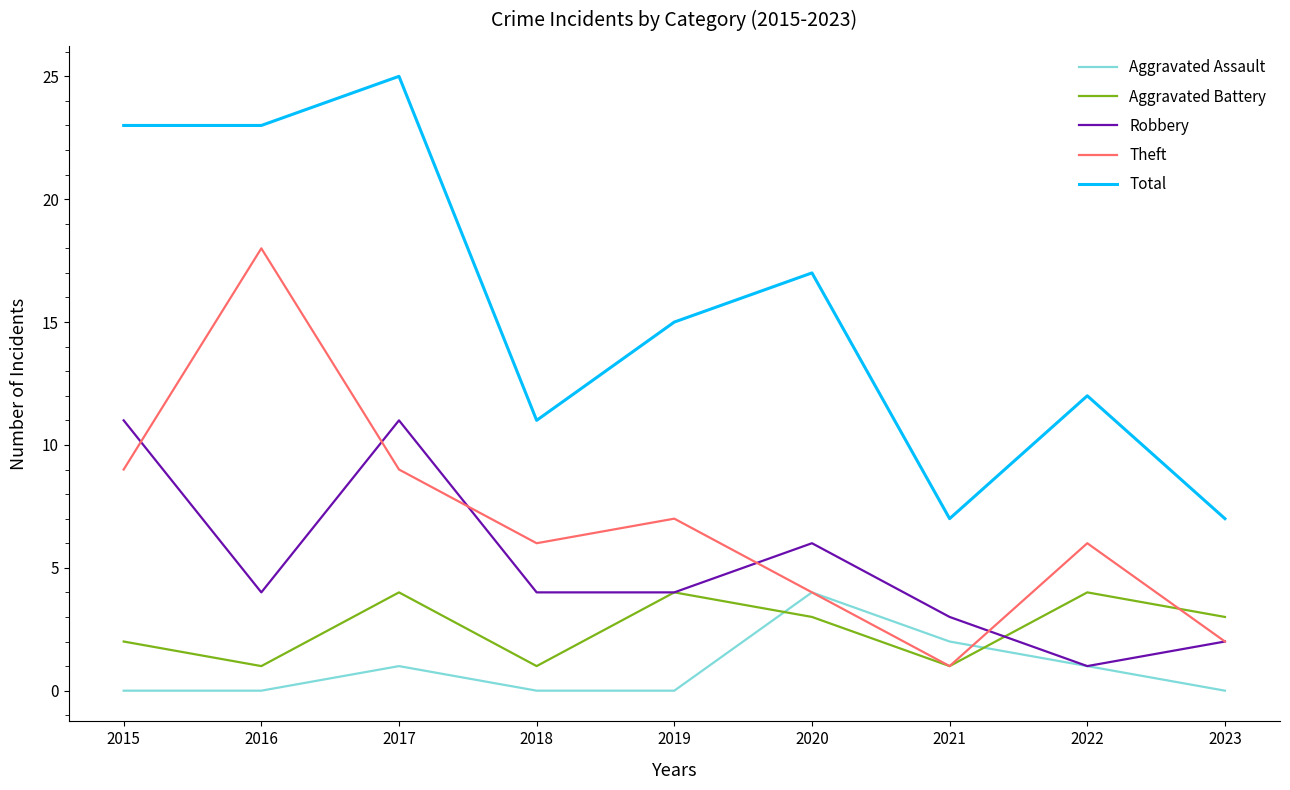

What is the maximum value for Robbery?

11